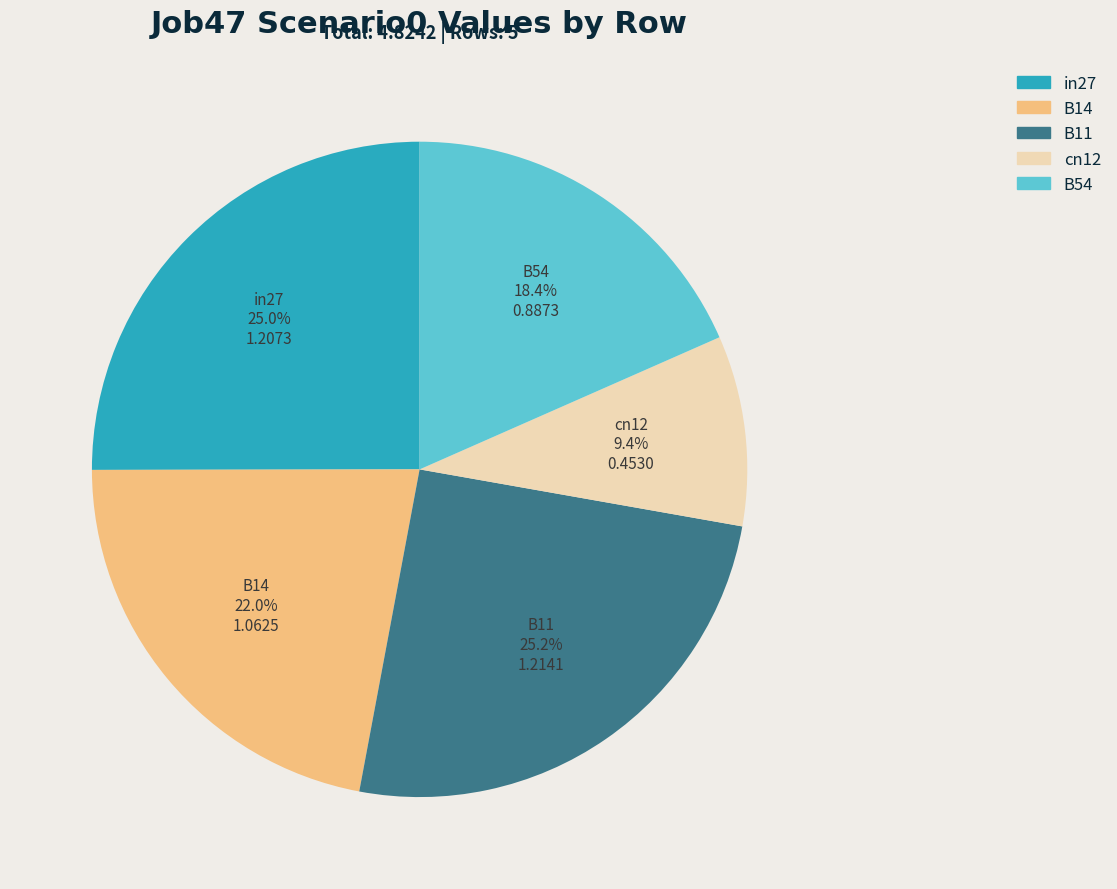

Approximately how many times larger is the value at in27 compared to B14?

1.1